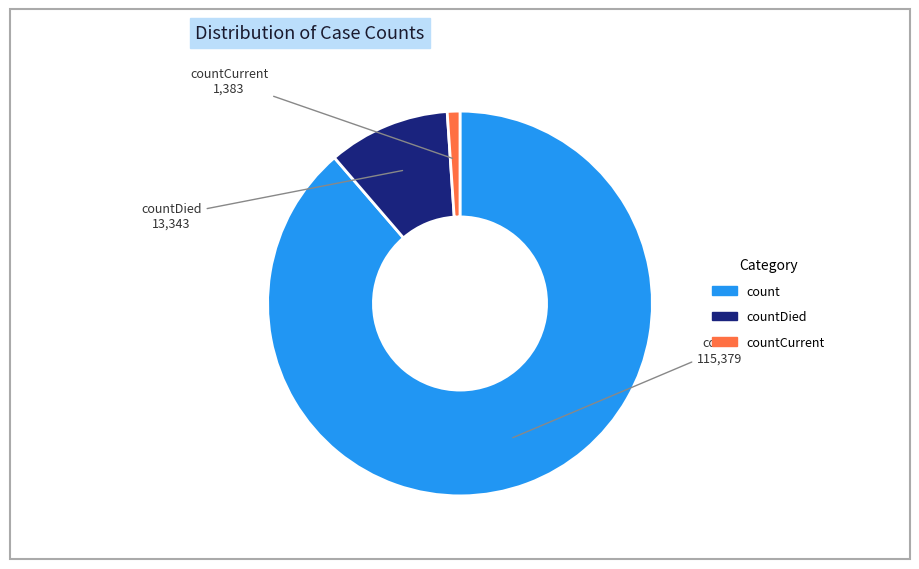

Is there any slice that represents more than half of the pie?

Yes